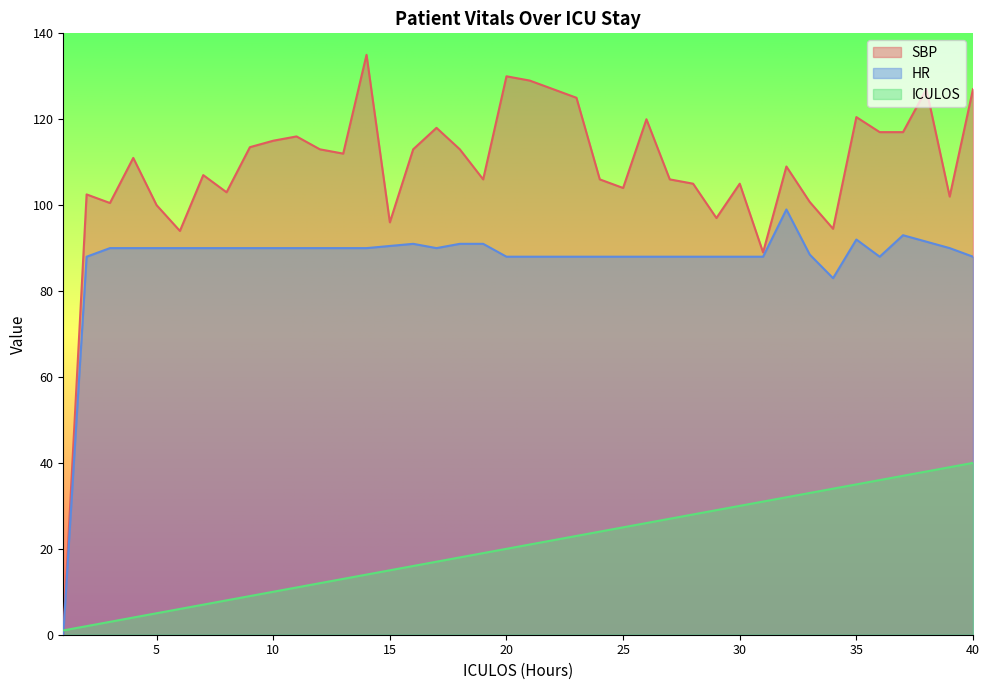

Does the chart display data point markers on the line(s)?

No